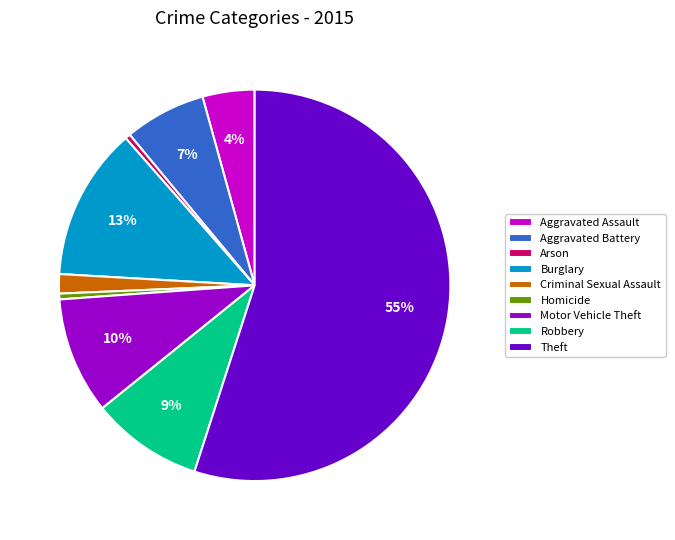

Is there any slice that represents more than half of the pie?

Yes